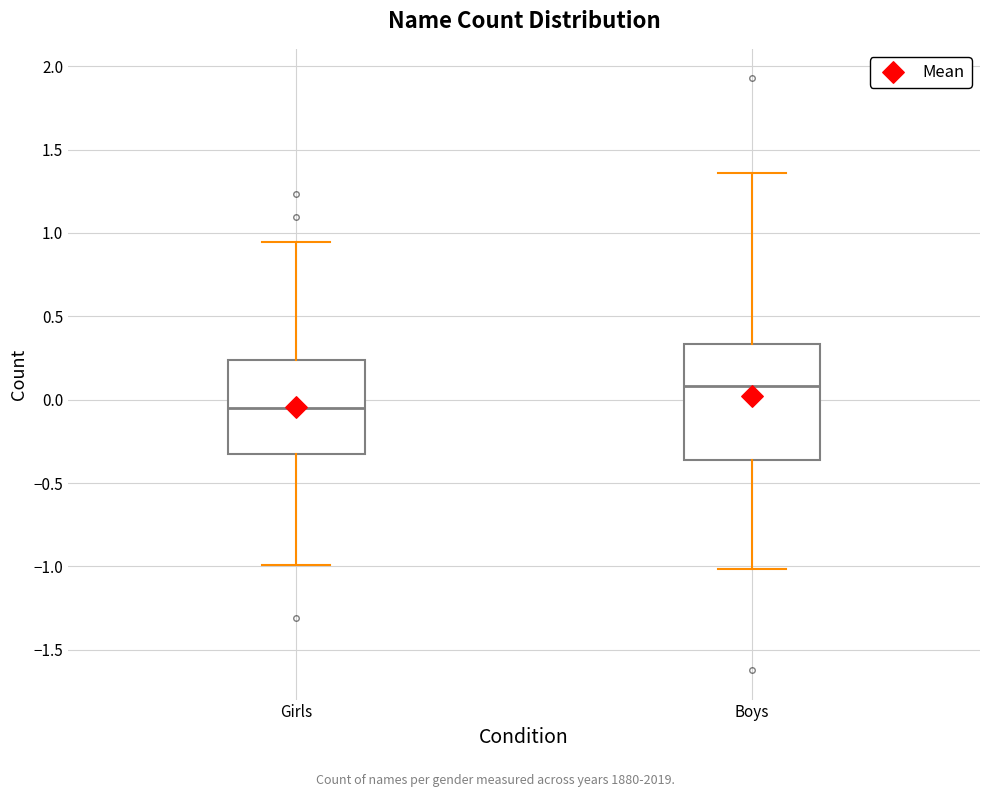

Comparing the boxes themselves (not the whiskers), which one is the tallest?

Boys